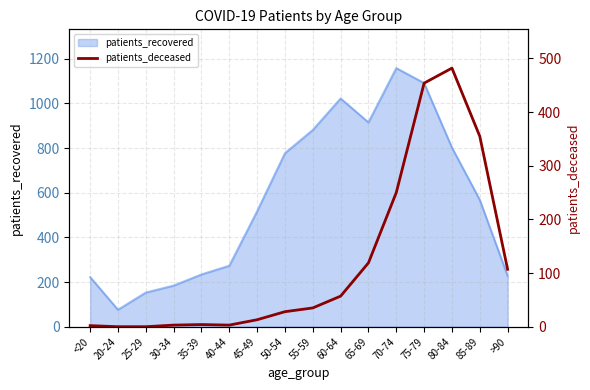

Reading left to right, what are all the values shown in this chart?

2	0	0	3	4	3	13	28	35	57	119	250	454	482	355	107